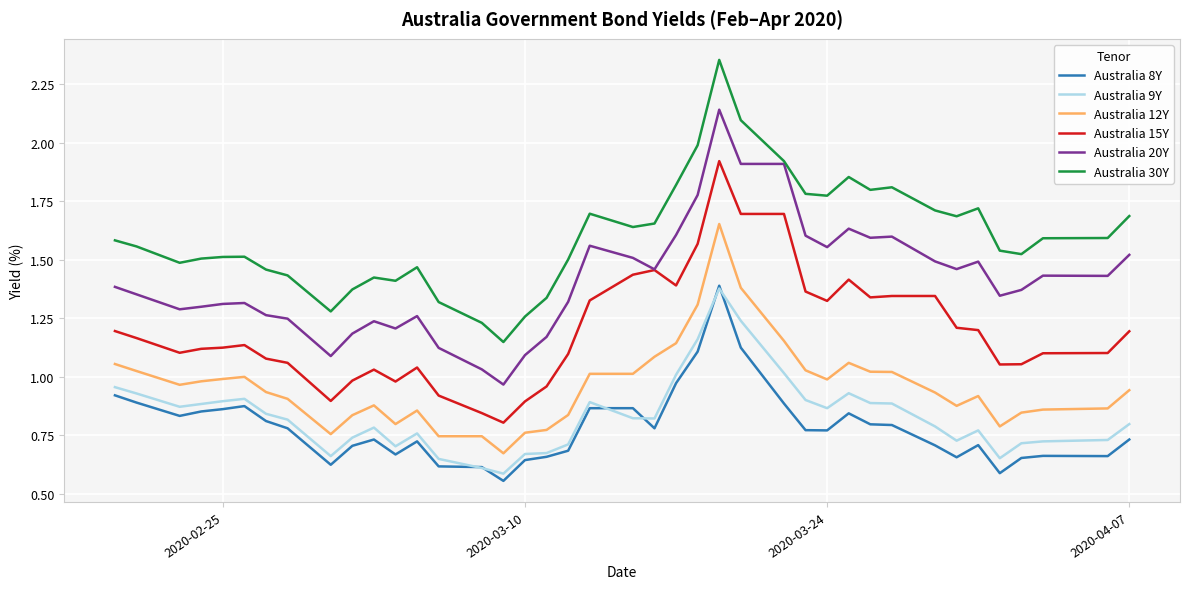

True or false: Australia 8Y and Australia 15Y cross at least once.

False